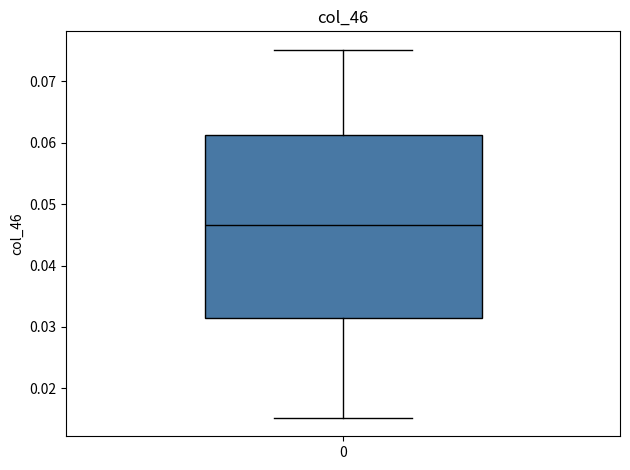

Where does the upper whisker of the box at x = 0 end on the y-axis? The values are not printed on the chart, so give them approximately, as read against the axis.

0.075